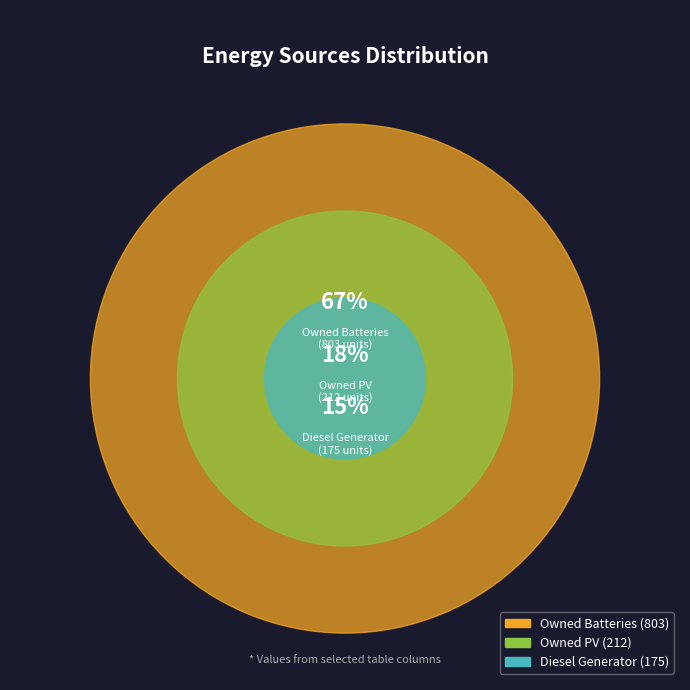

To the nearest percent, what portion does Owned Batteries represent?

67%